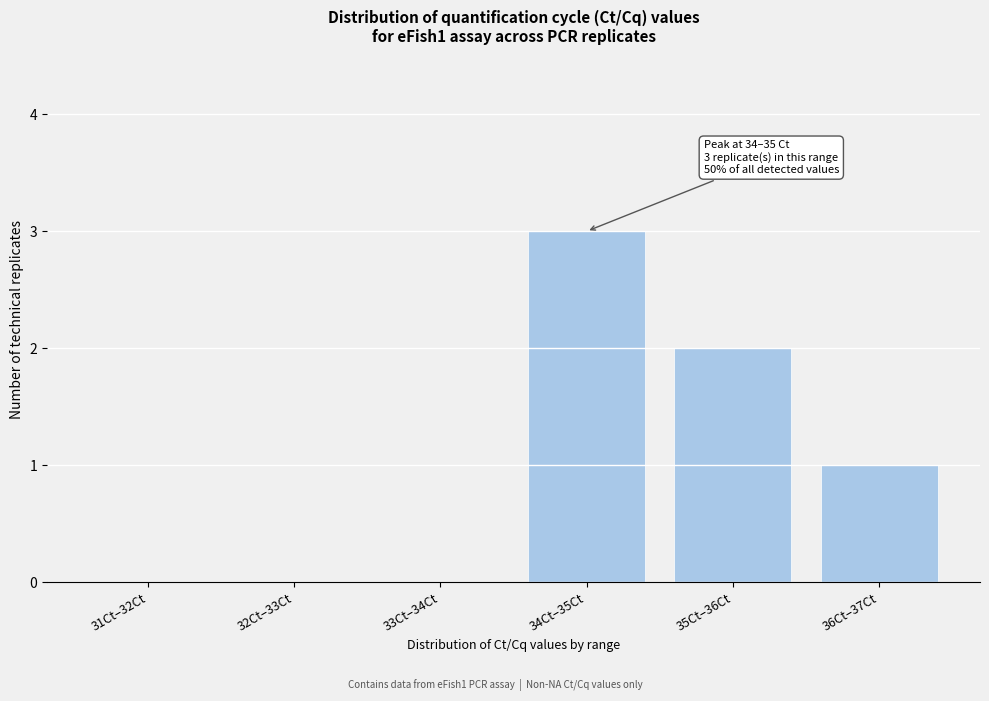

Reading left to right, transcribe all the data shown in this chart.

31Ct–32Ct=0	32Ct–33Ct=0	33Ct–34Ct=0	34Ct–35Ct=3	35Ct–36Ct=2	36Ct–37Ct=1